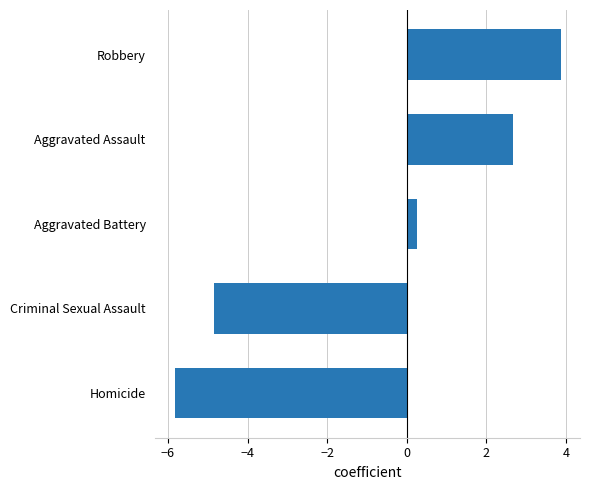

At which category does the chart reach its minimum across all series?

Homicide